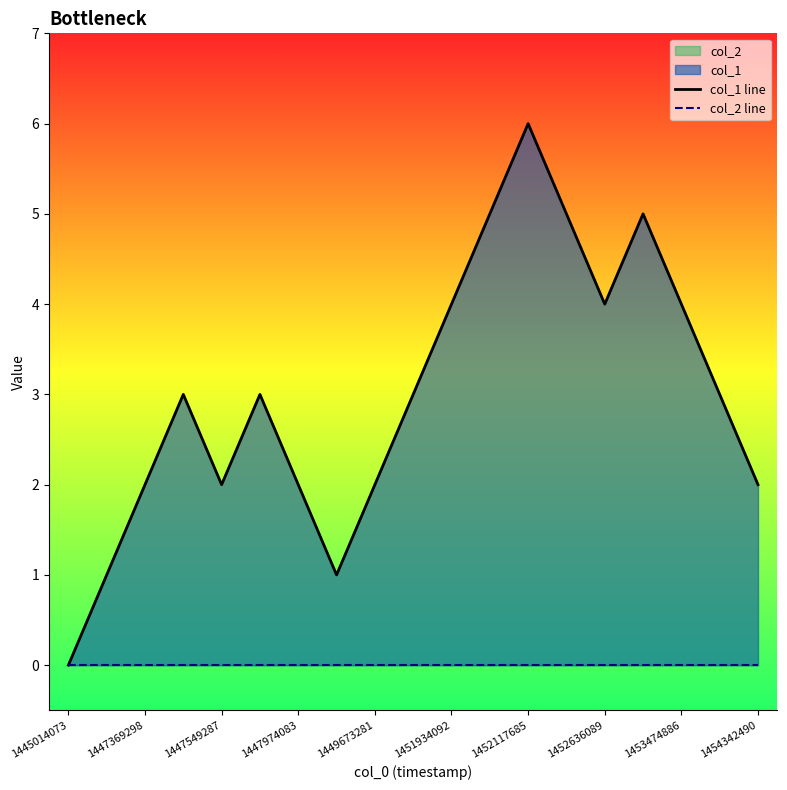

The value of col_1 line at 1453474886 is 1. True or false?

False